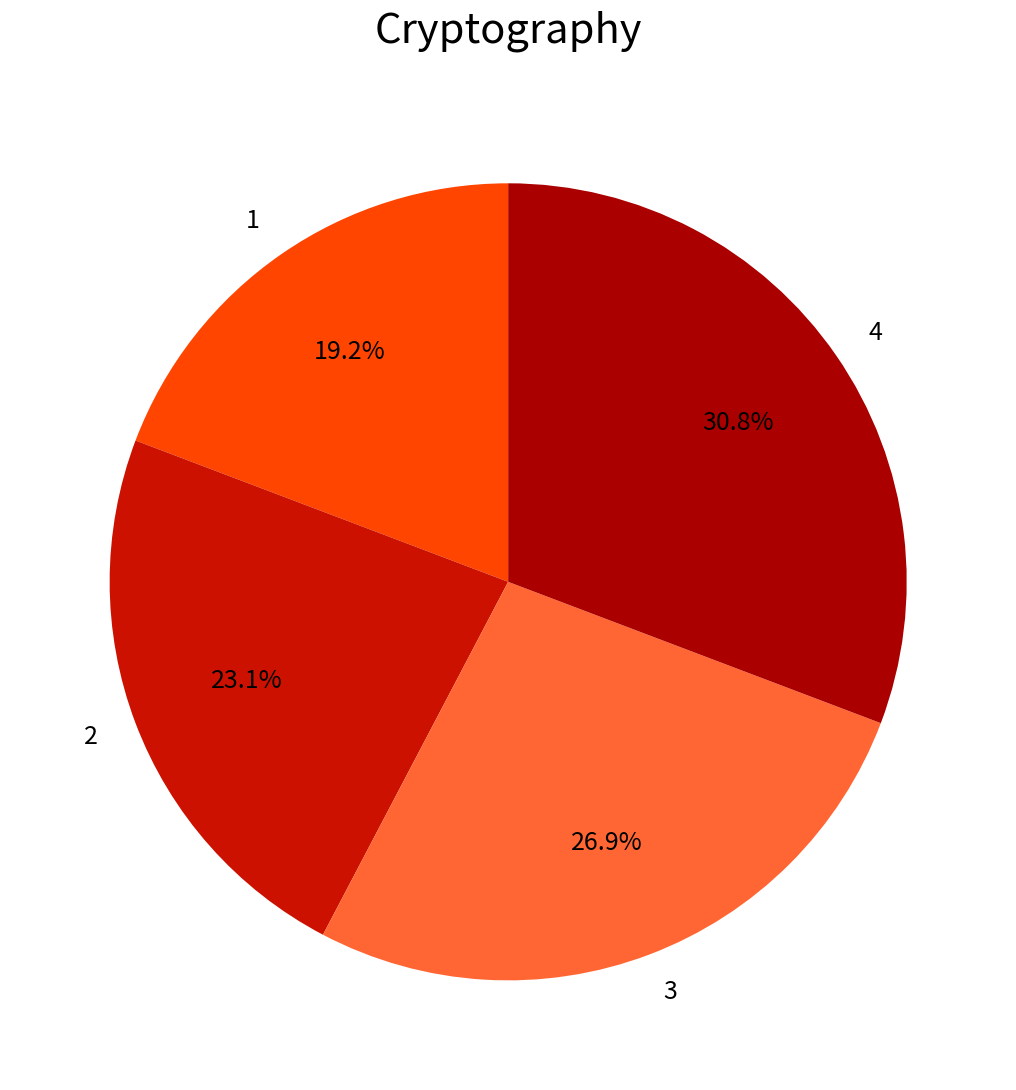

What percentage is the 2 slice, to the nearest percent?

23%